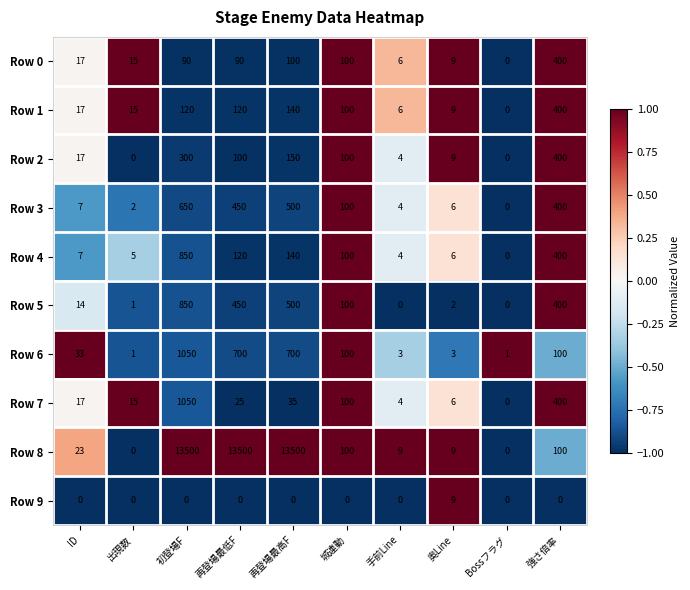

How many data points does each series have?

10